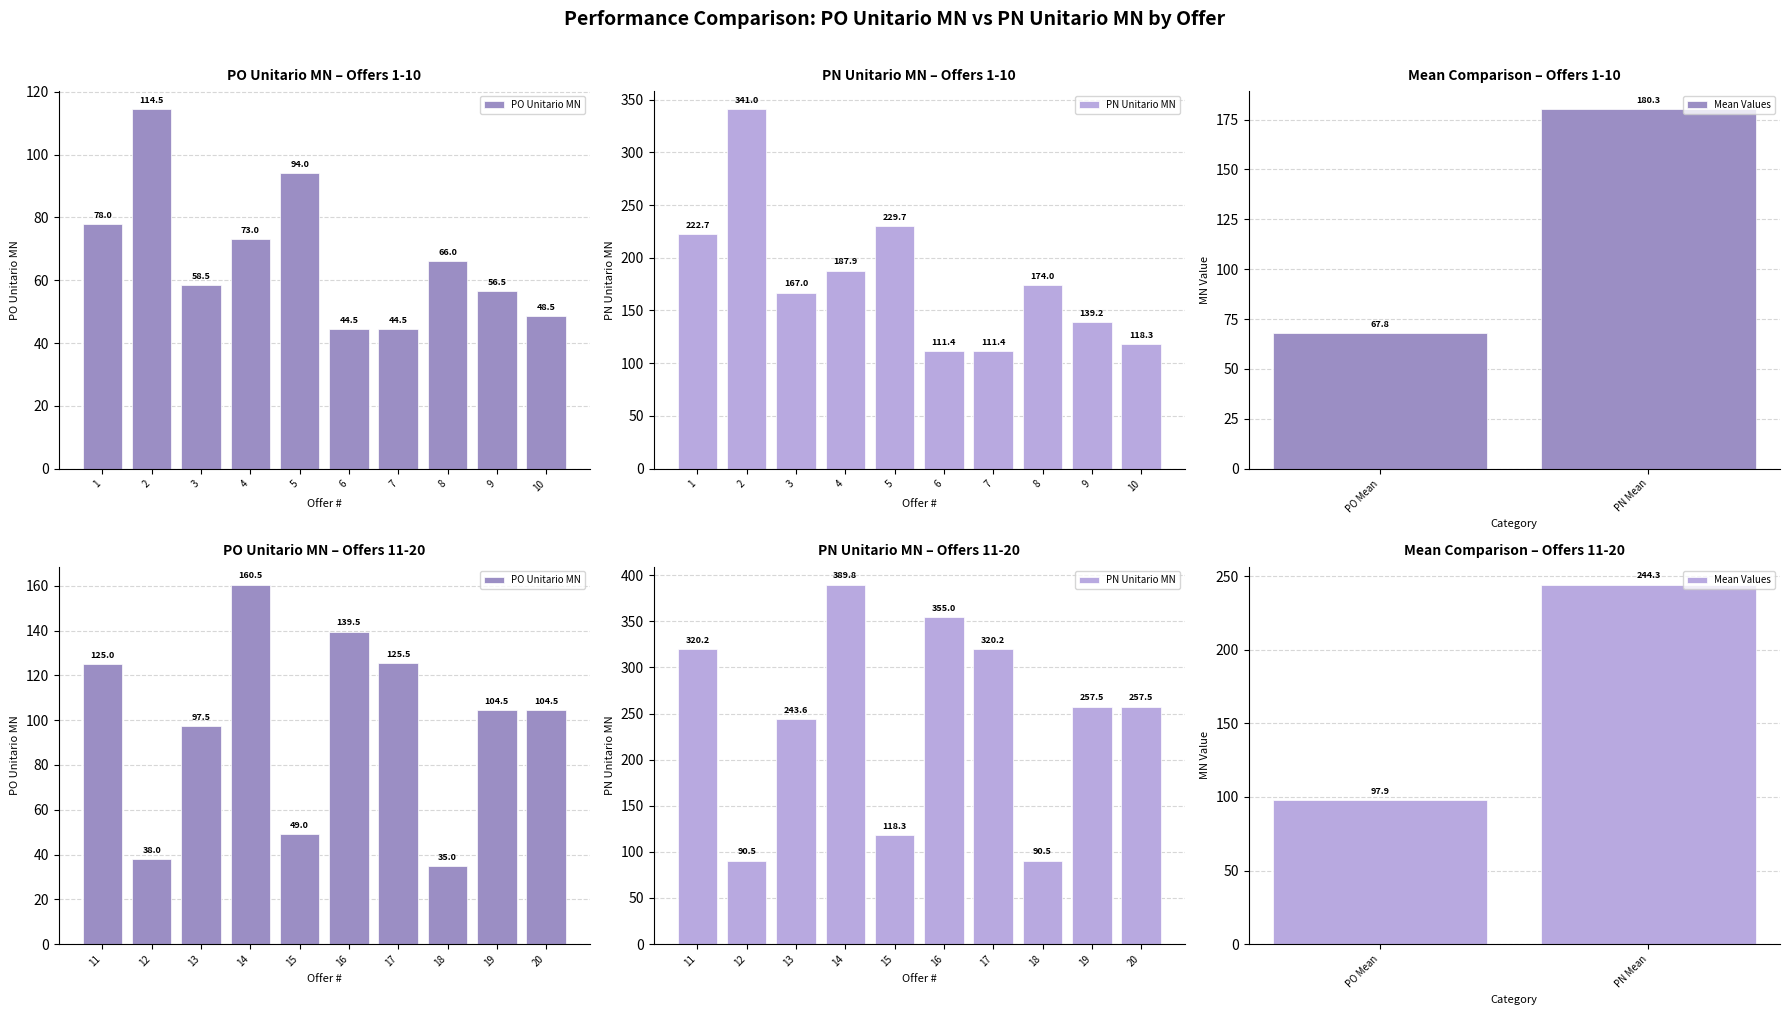

How many values in the PO Unitario MN series exceed 77?

10